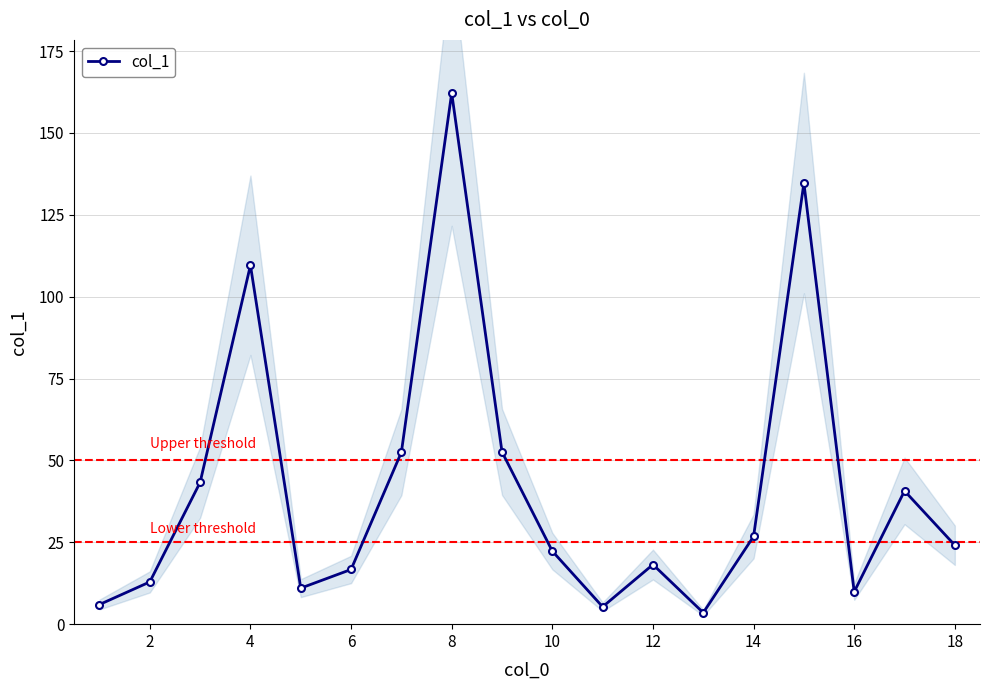

How many data points are less than 24?

9